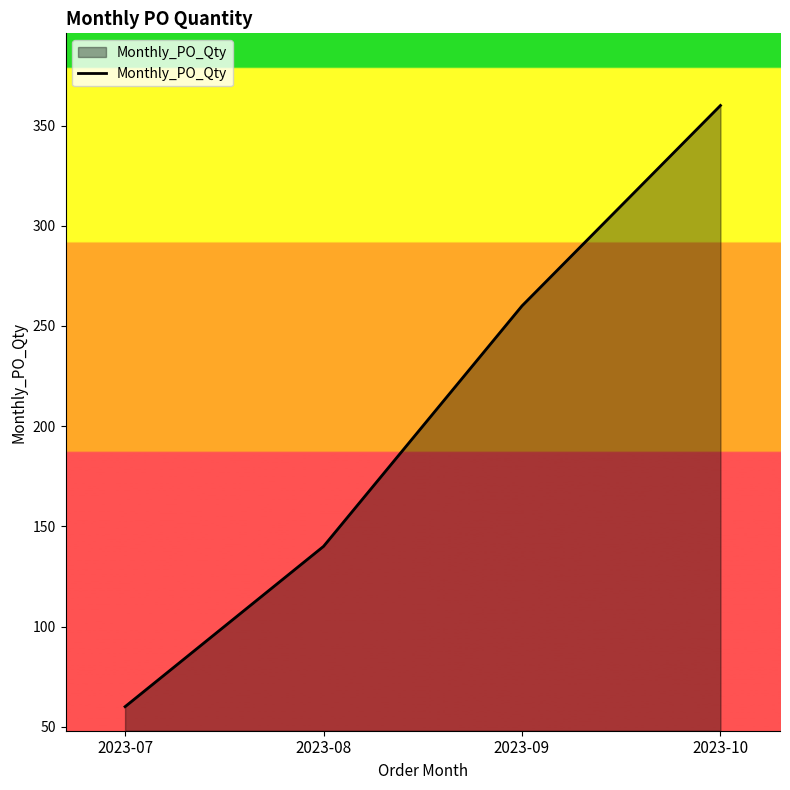

Reading right to left, what are all the values shown in this chart?

360	260	140	60